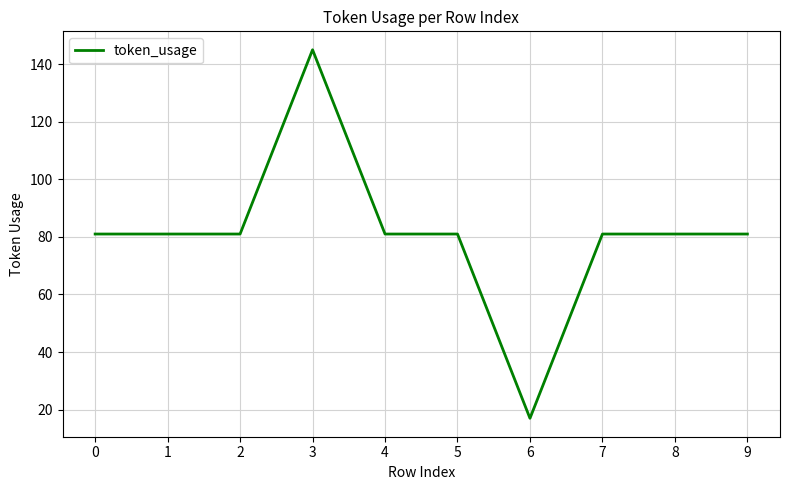

Reading left to right, transcribe all the data shown in this chart.

0=81	1=81	2=81	3=145	4=81	5=81	6=17	7=81	8=81	9=81